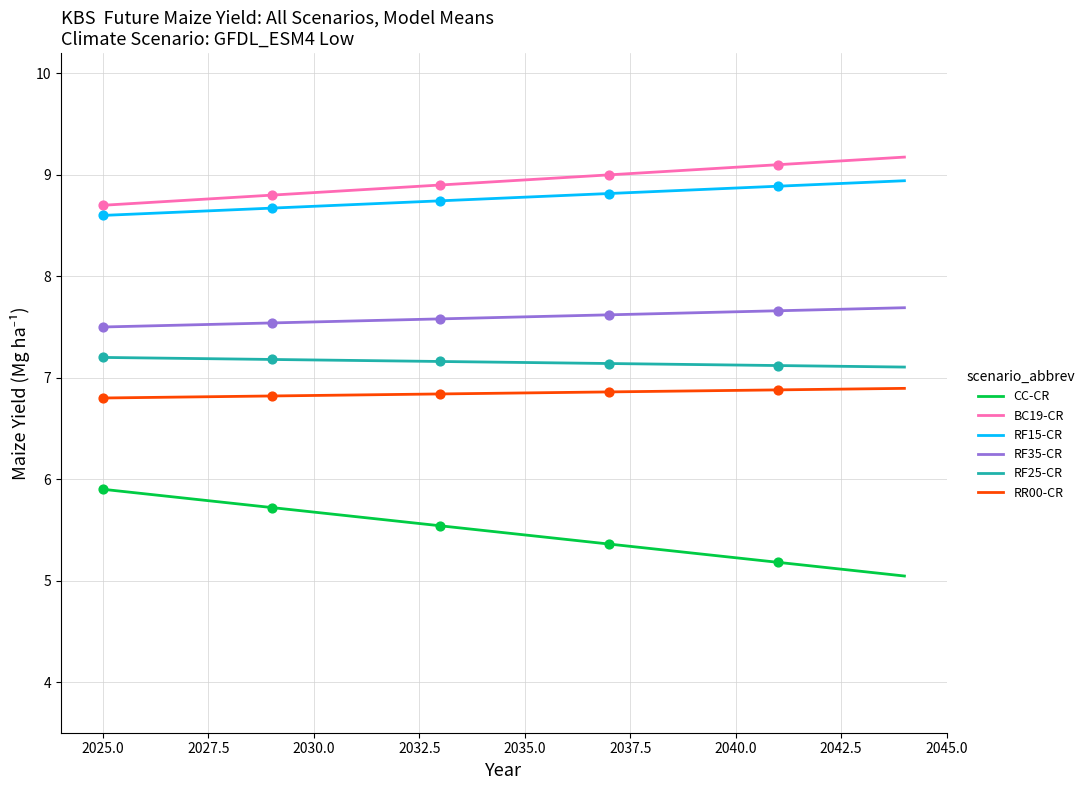

What is the smallest value displayed?

5.0